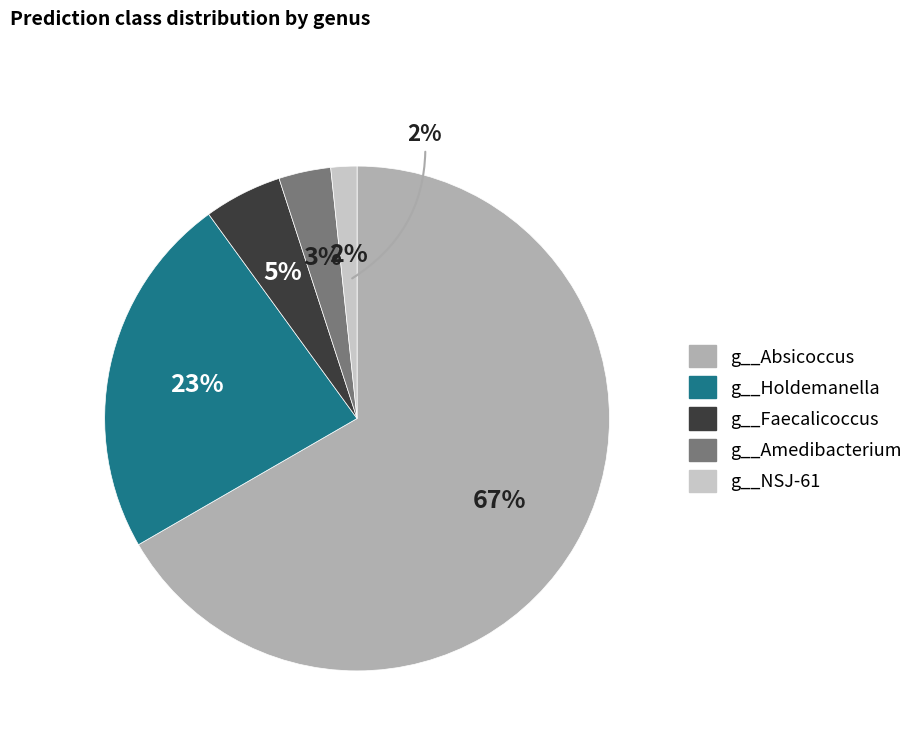

Which slice is the largest?

g__Absicoccus